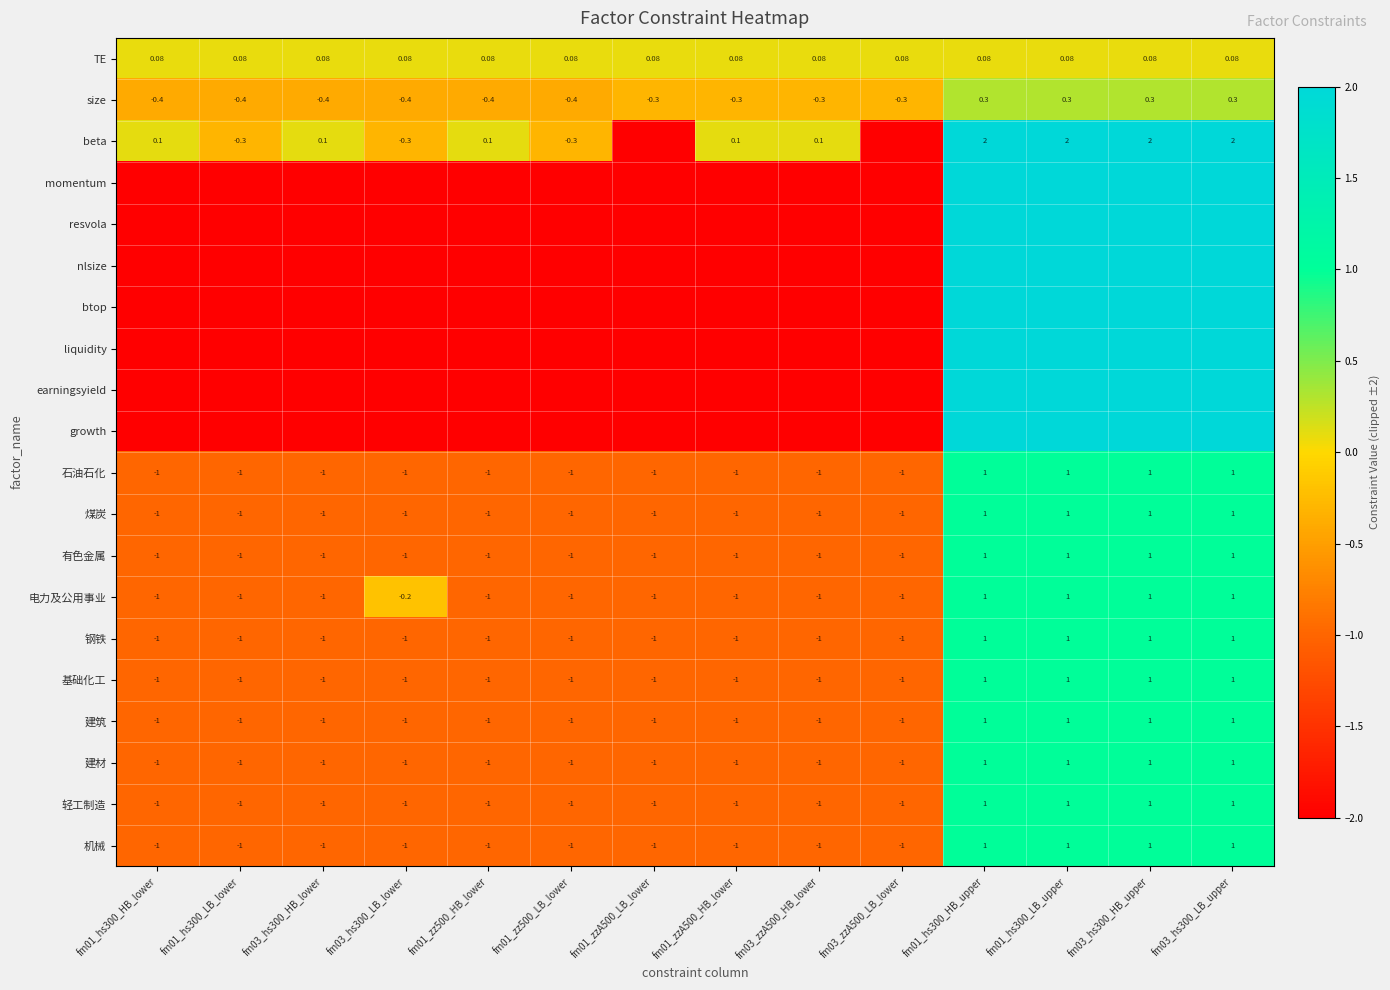

What is the sum of all 有色金属 values?

-6.0